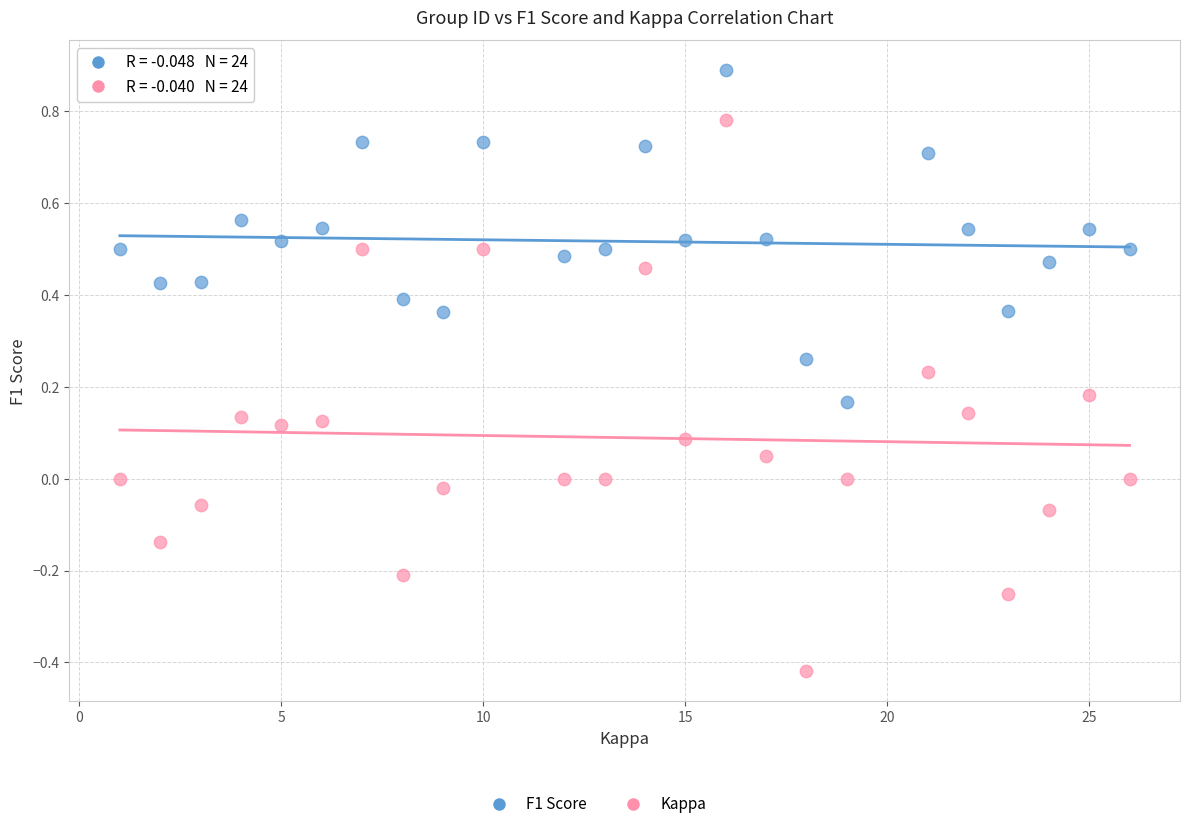

Which series has the widest spread of Y values?

Kappa